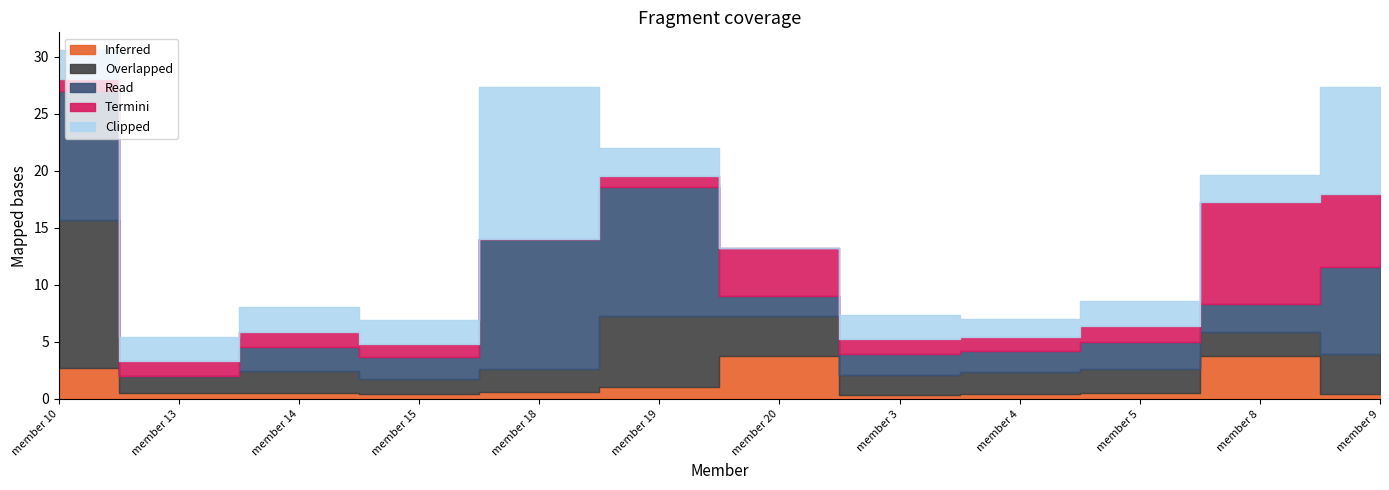

At which label is Read closest to 5?

member 8